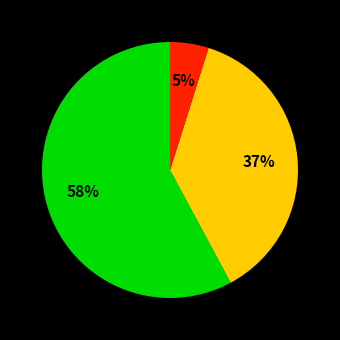

Does any single category account for the majority?

Yes